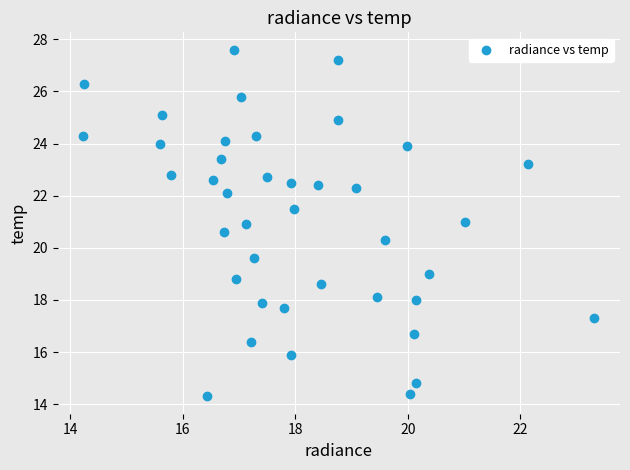

What is the range of Y values (max minus min)?

13.3